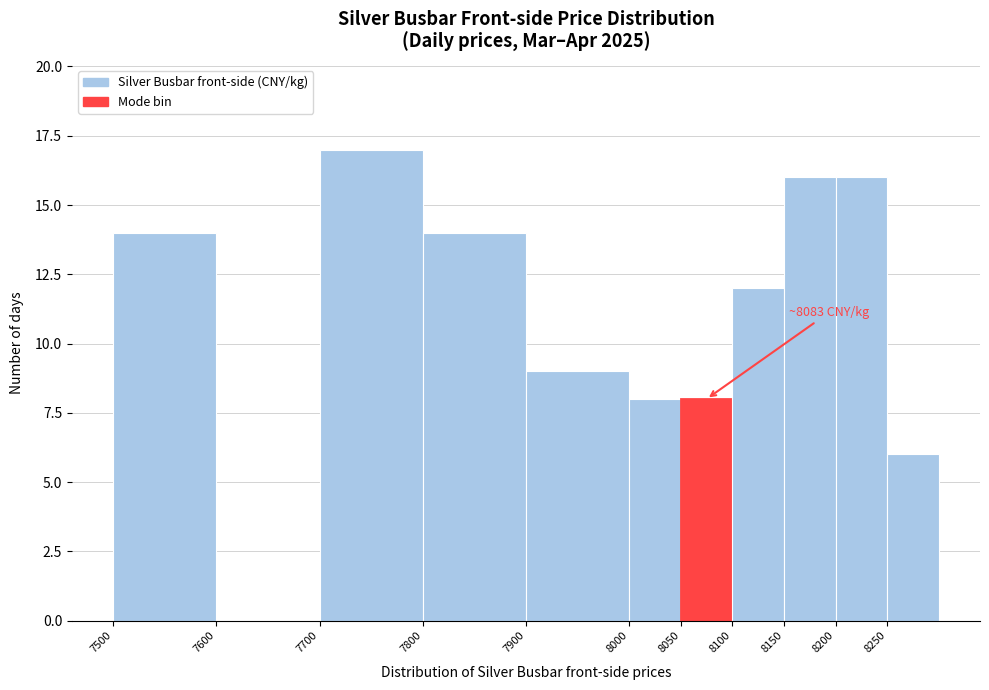

Over which range of the x-axis is the bar tallest?

7700 to 7800